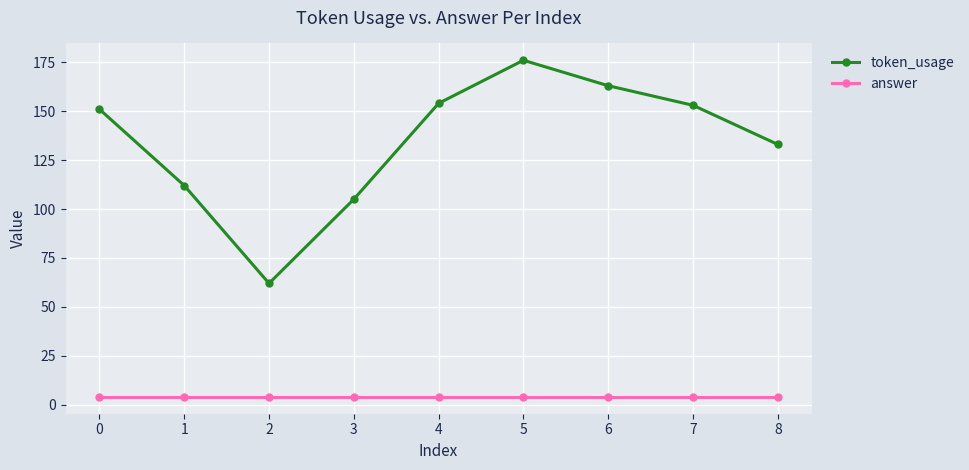

What is the total value across all series at 4?

158